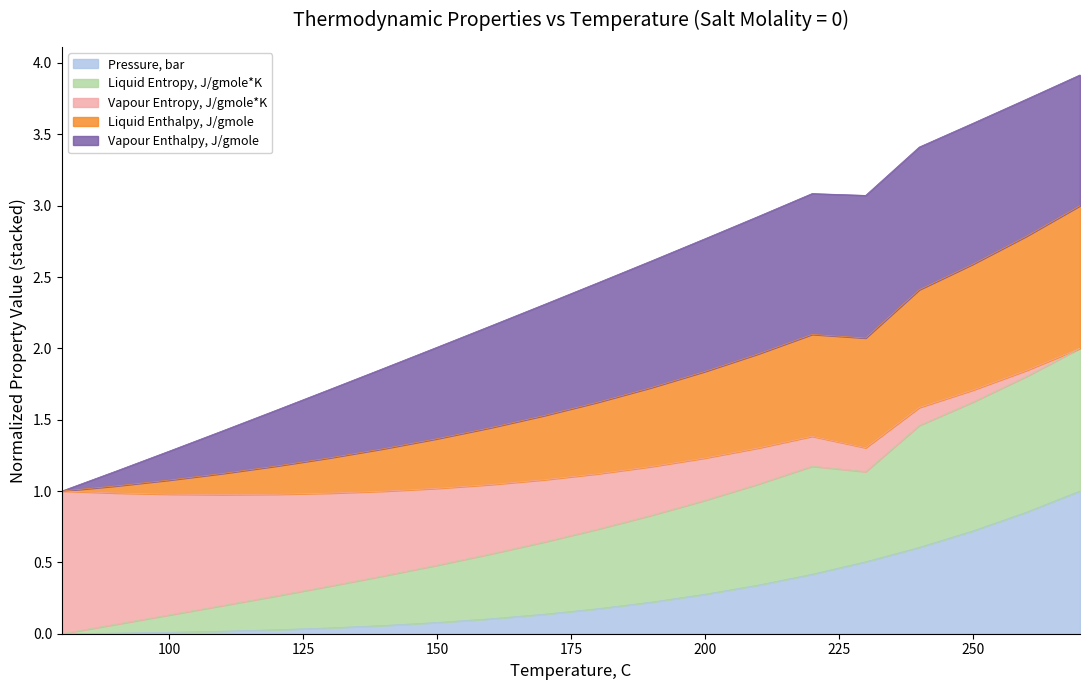

Rank the series by their maximum value, from lowest to highest.

Pressure, bar, Liquid Enthalpy, J/gmole, Liquid Entropy, J/gmole*K